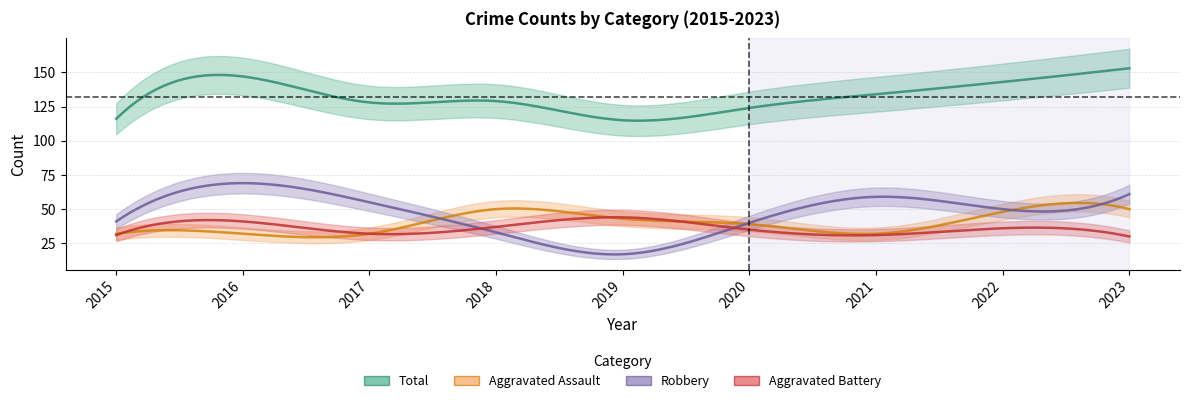

How many intersections are there between Aggravated Battery and Robbery?

2